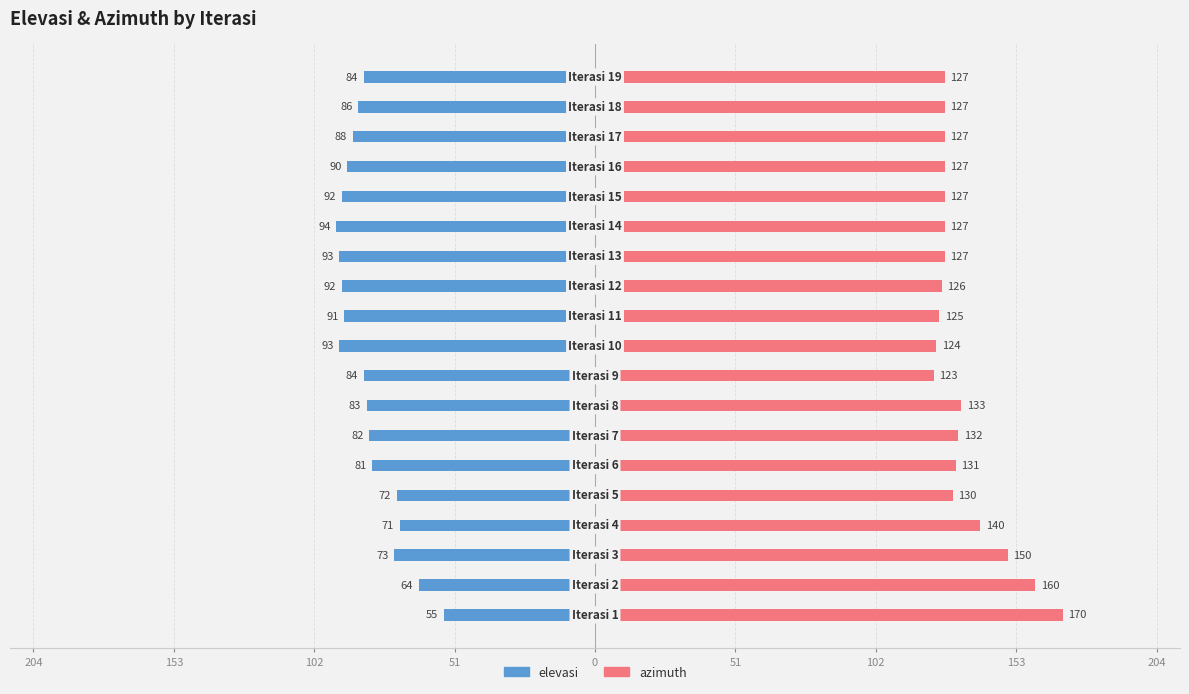

What is the value of the azimuth bar at the 11th from the left?

125